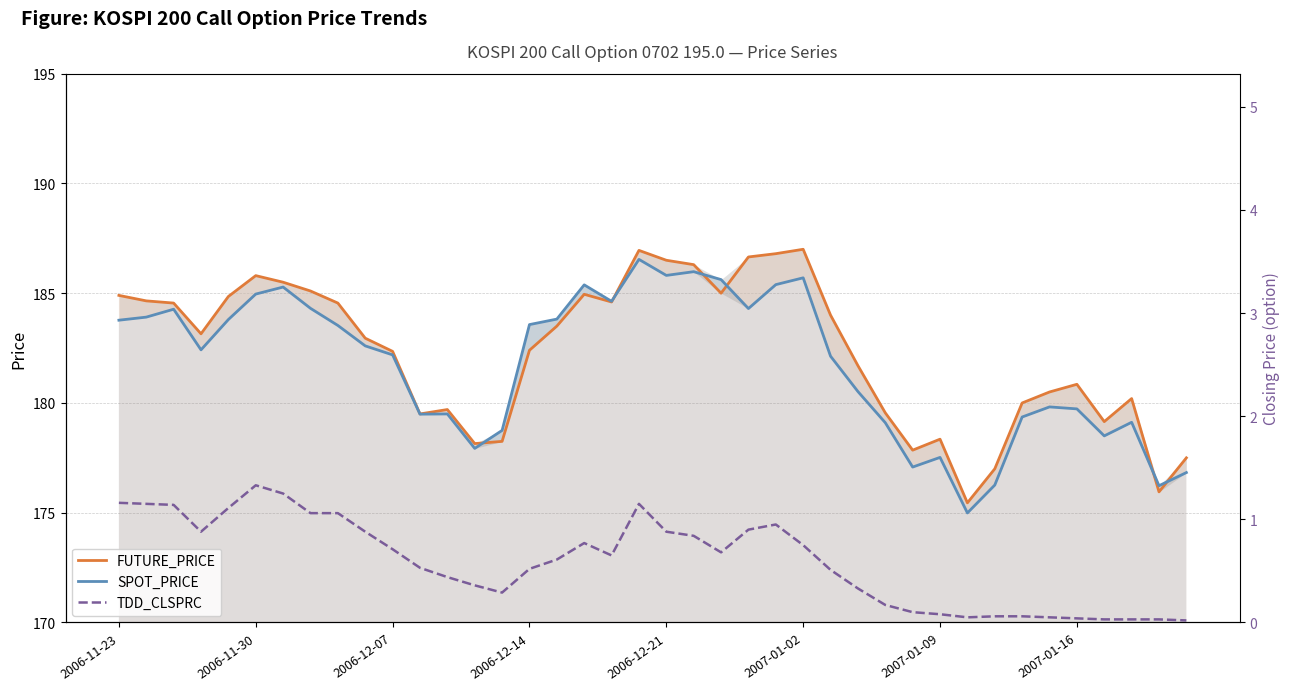

What is the value of the FUTURE_PRICE point at the 25th from the left?

186.8